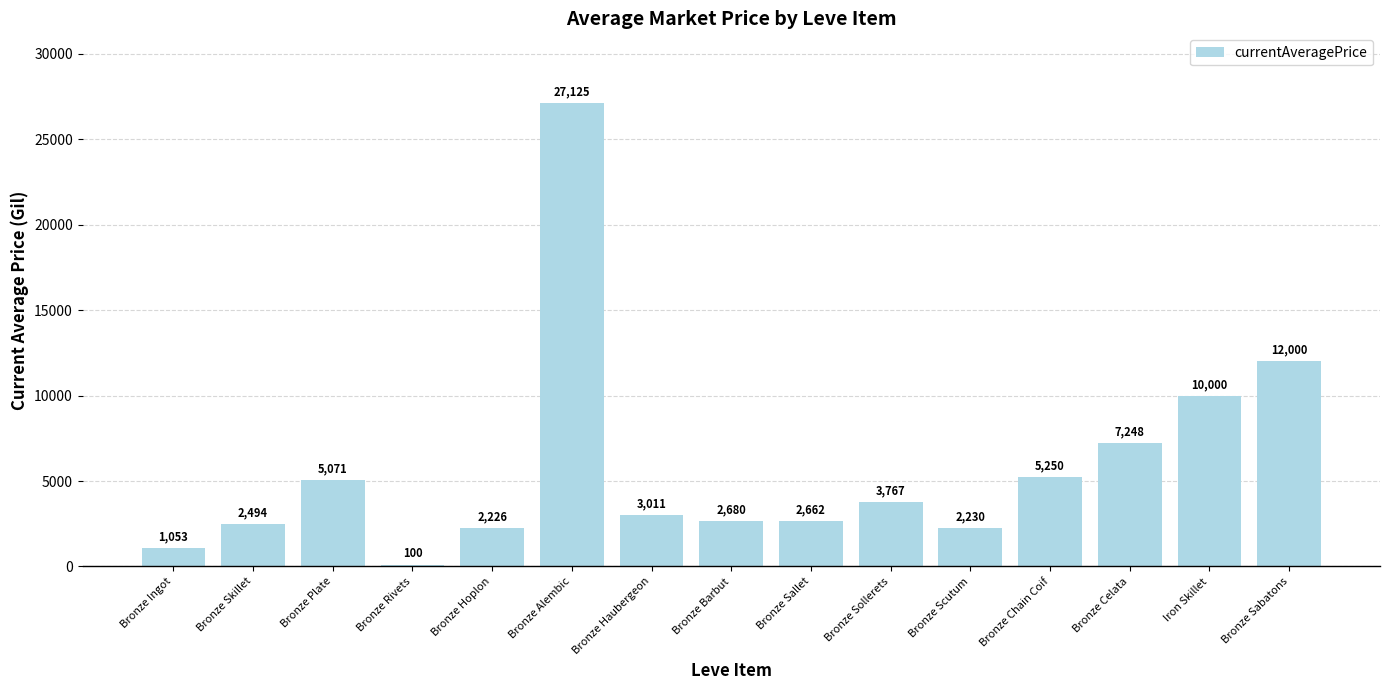

True or false: the data shows 2226.0 at Bronze Hoplon.

True